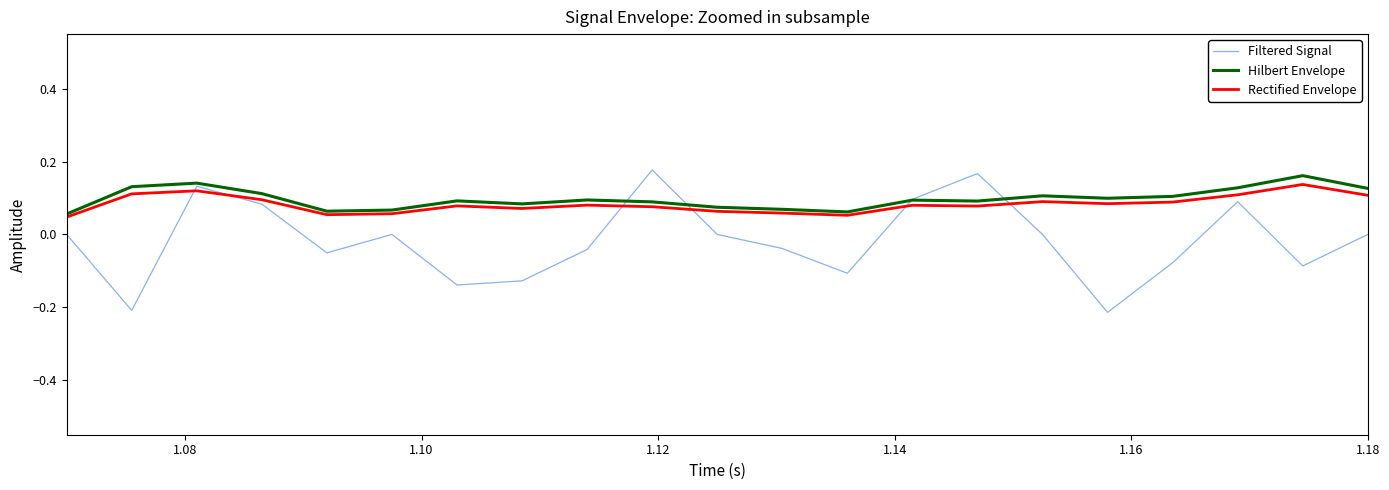

Count the number of data series in this chart.

3